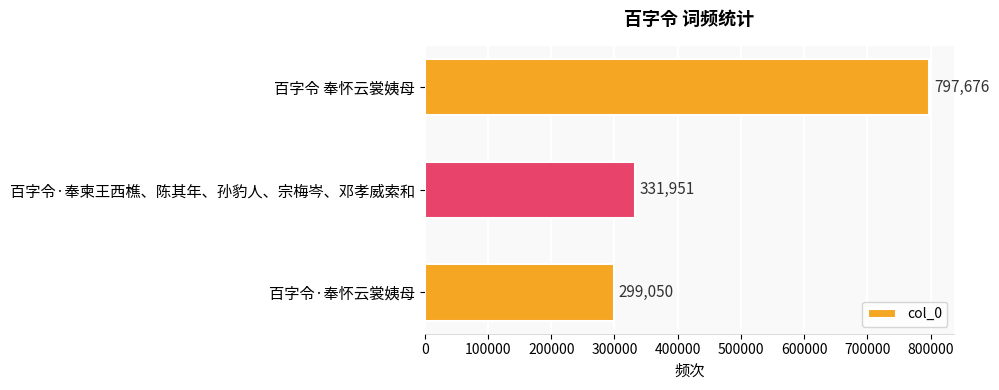

What is the value of the 1st bar from the top?

797676